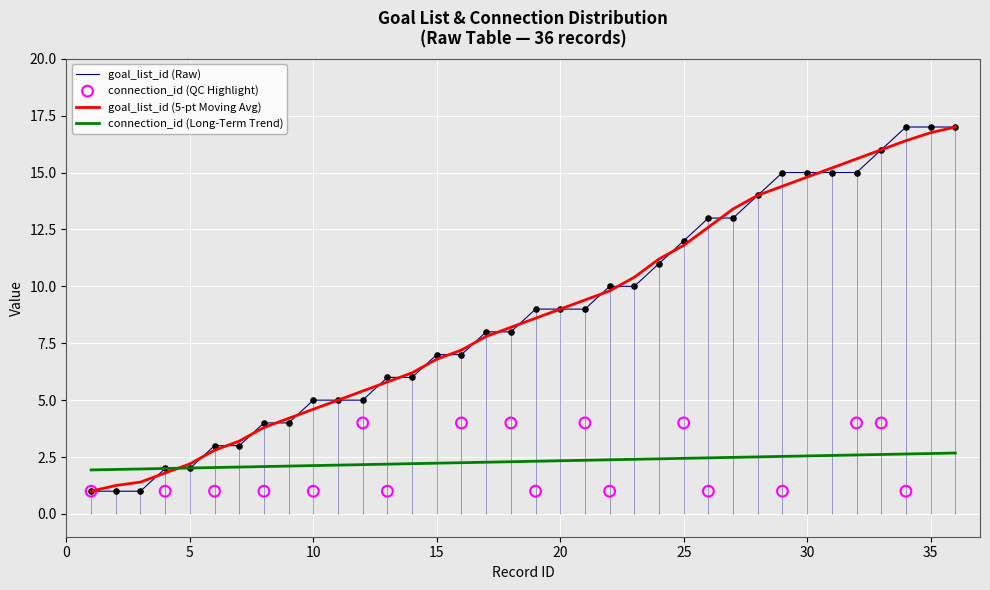

Approximately how many times larger is the value at 14 compared to 25?

0.5